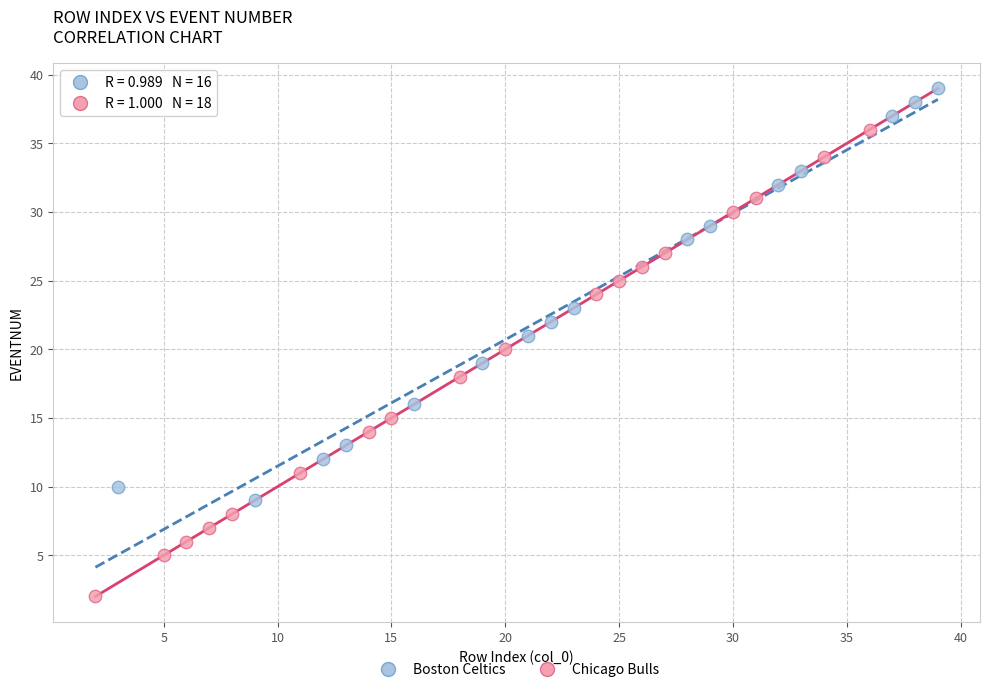

Which series has the largest Y range (max minus min)?

Chicago Bulls